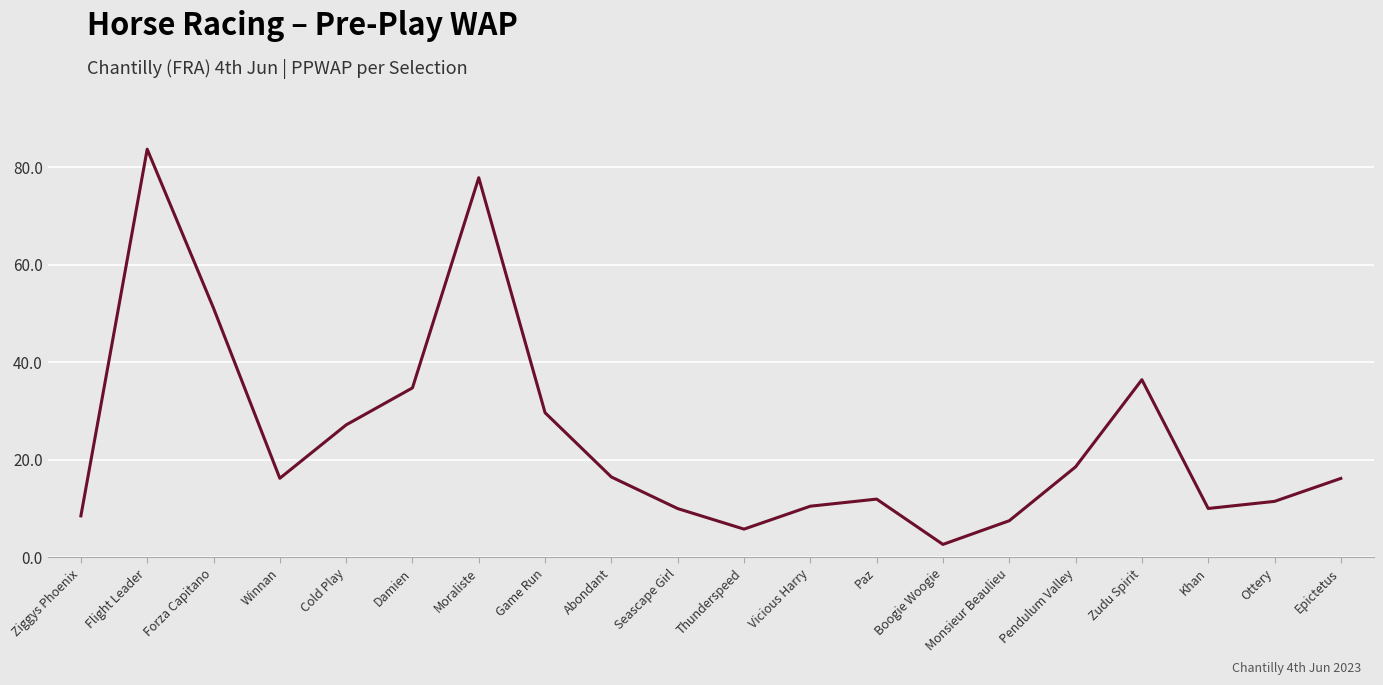

What is the average value?

24.3